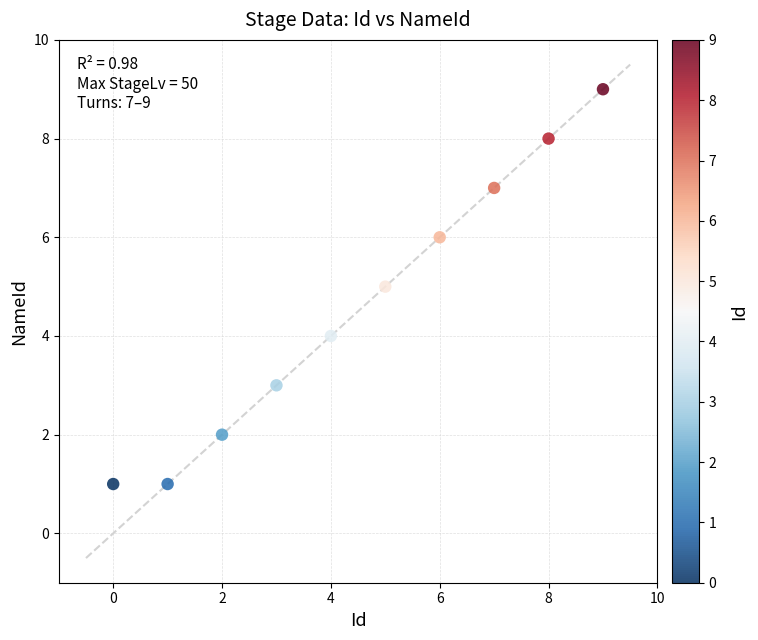

What is the range of Y values (max minus min)?

8